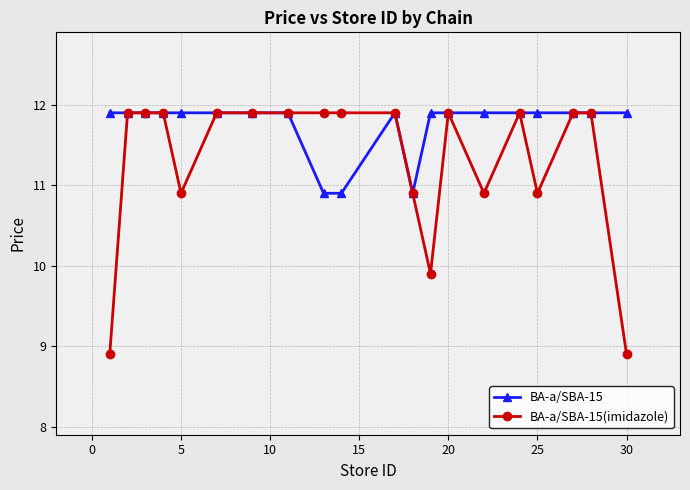

Which series has the largest range (max minus min)?

BA-a/SBA-15(imidazole)